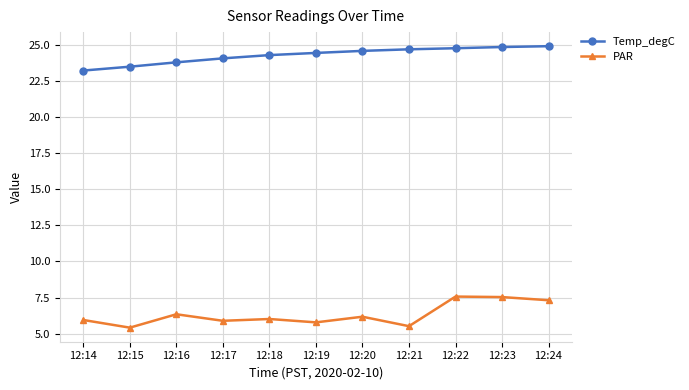

Which series has the largest total across all categories?

Temp_degC